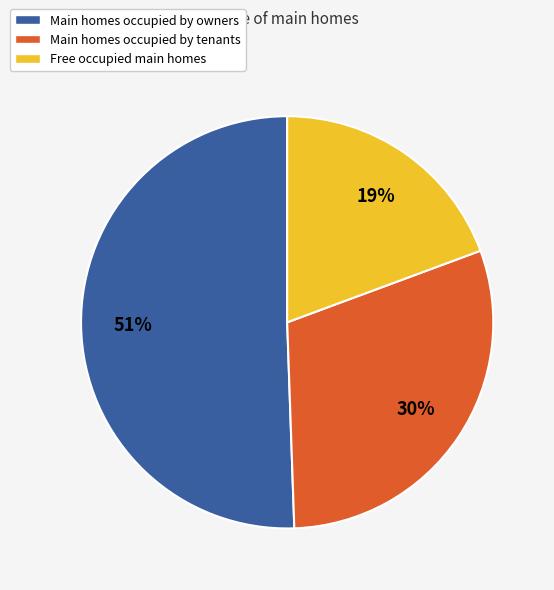

Is it true that Main homes occupied by tenants is 36% of the pie?

False